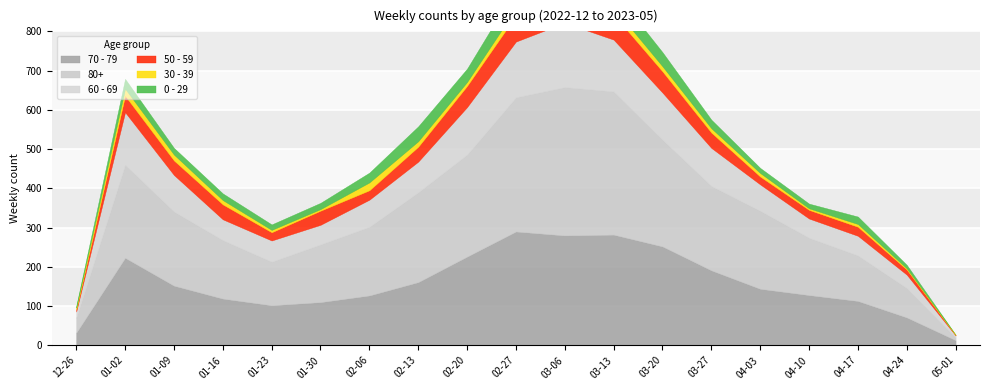

True or false: 60 - 69 has a value of 78 at 2023-02-13.

True